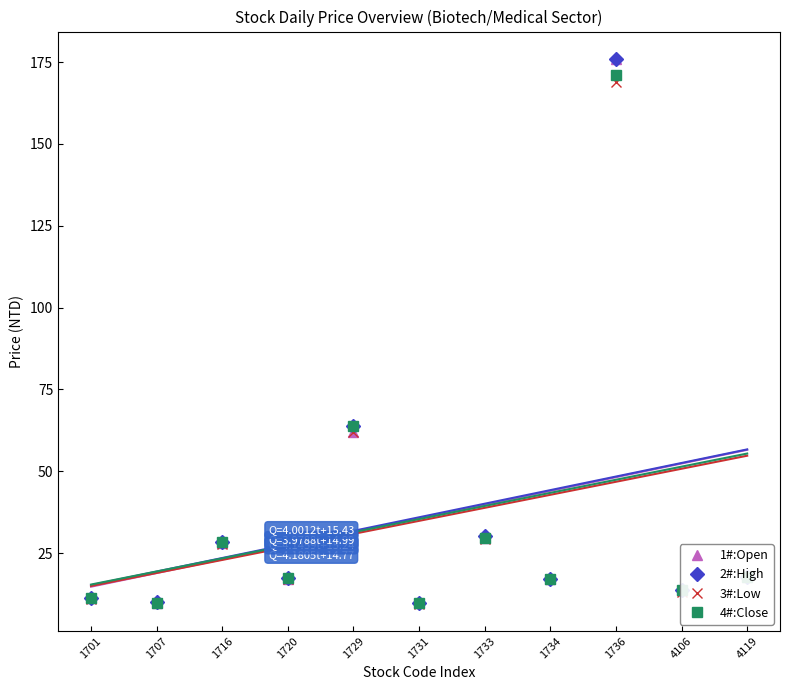

The 1#:Open series shows 17.2 at 1734. True or false?

True